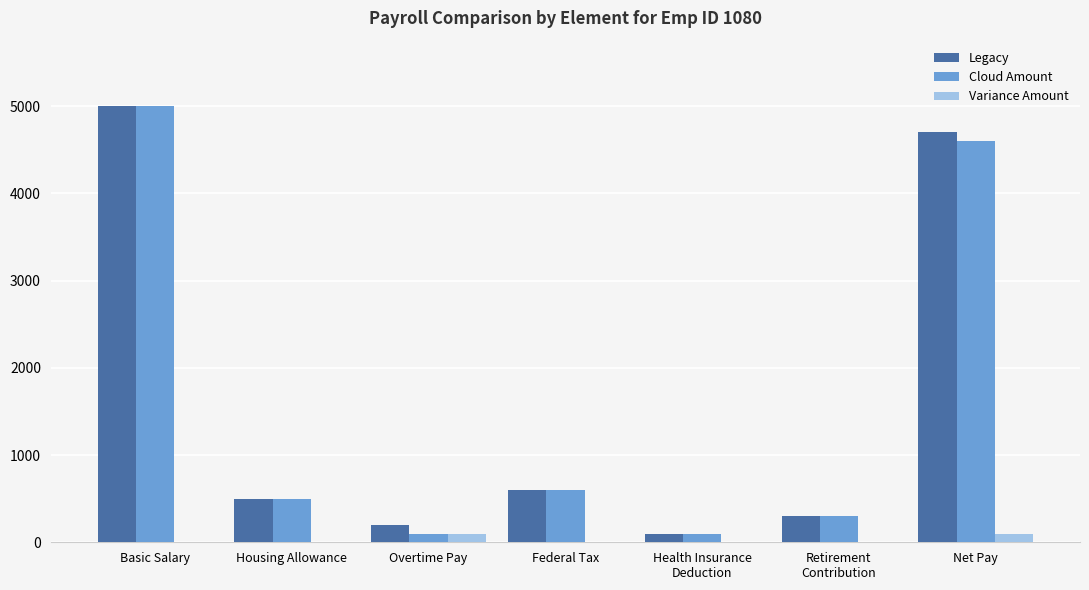

True or false: Variance Amount has a value of 0.0 at Federal Tax.

True